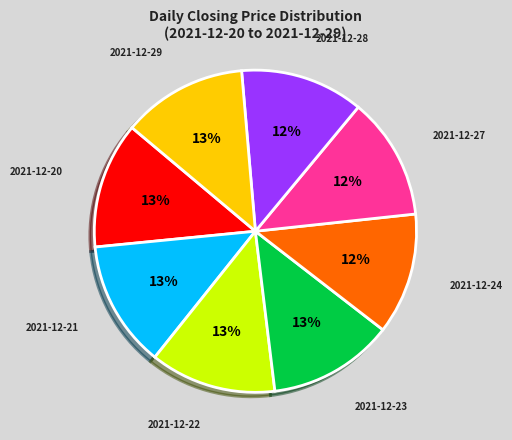

To the nearest percent, what is the difference between the largest and smallest slice percentages?

1%